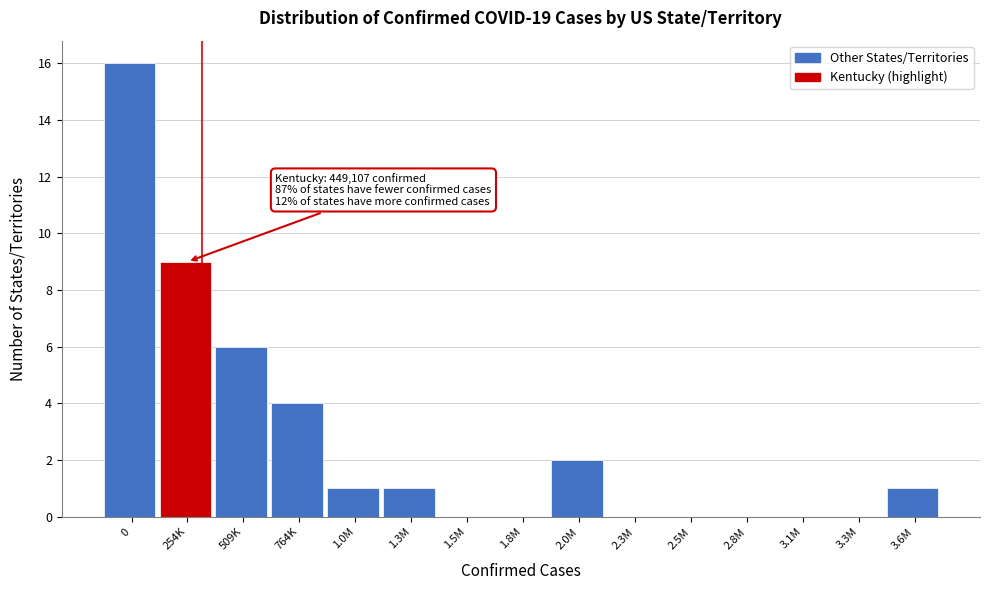

Reading left to right, list all the values displayed in this chart.

0=16	254K=9	509K=6	764K=4	1.0M=1	1.3M=1	1.5M=0	1.8M=0	2.0M=2	2.3M=0	2.5M=0	2.8M=0	3.1M=0	3.3M=0	3.6M=1